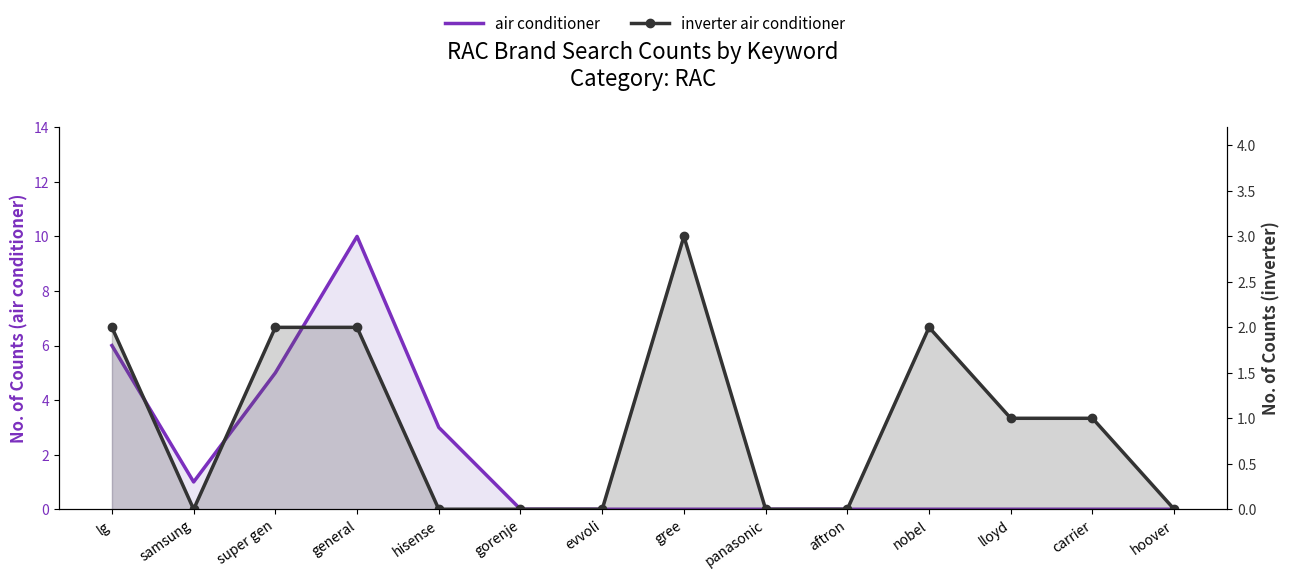

How many interior local valleys does the inverter air conditioner series have?

1